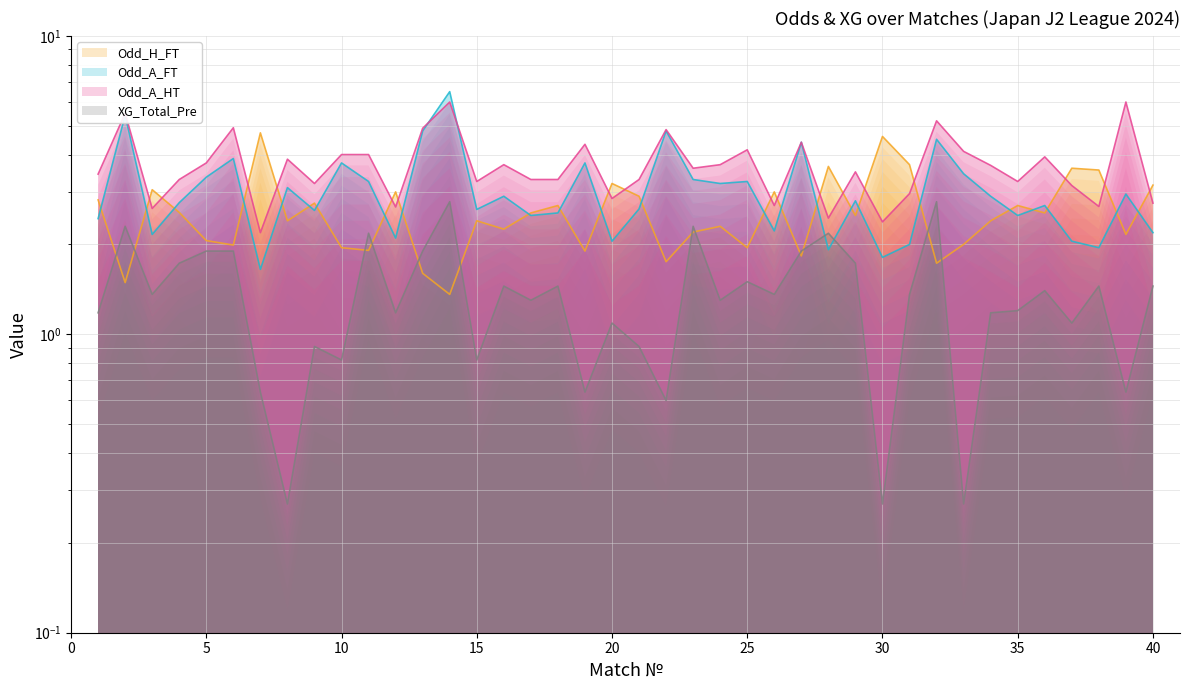

Does the chart display data point markers on the line(s)?

No